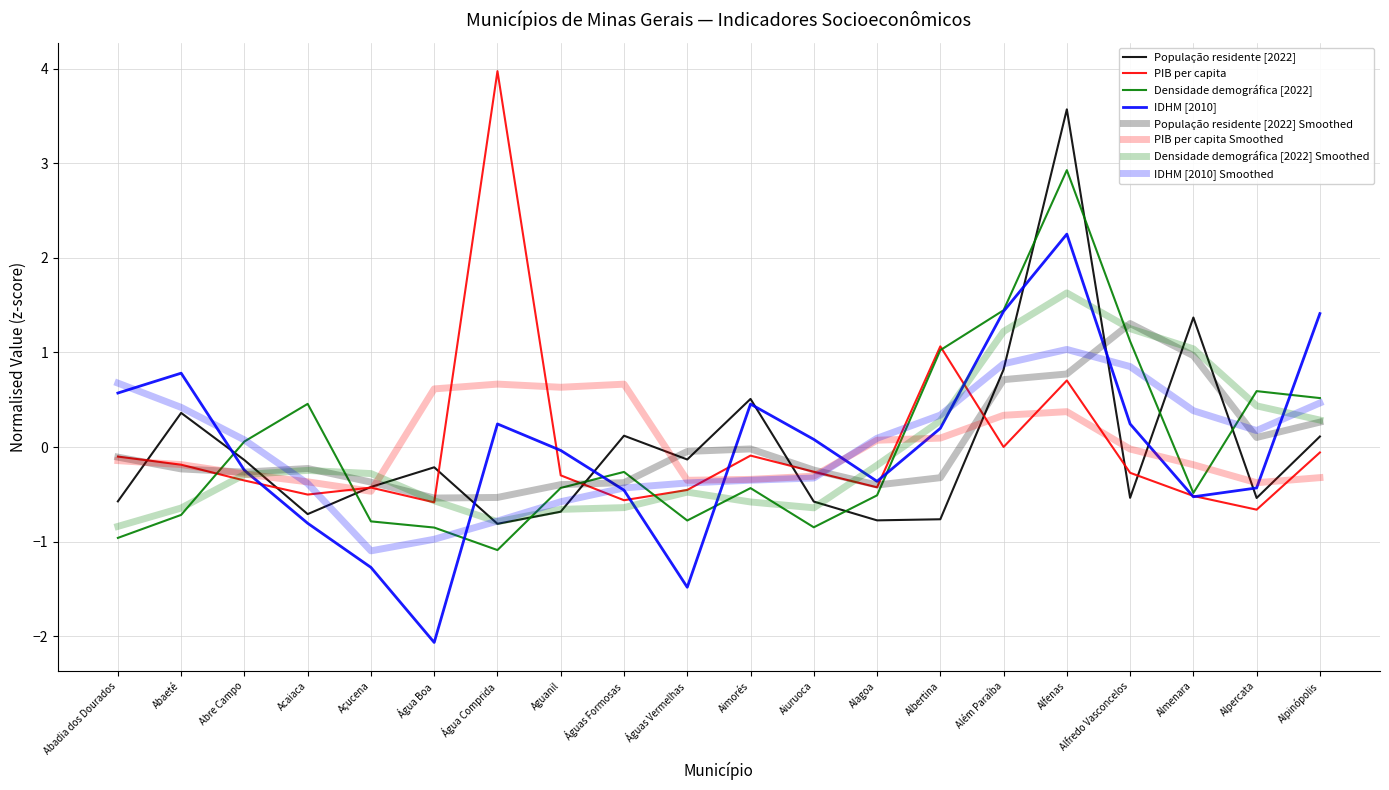

What is the difference between the highest and lowest values at Aguanil?

0.6